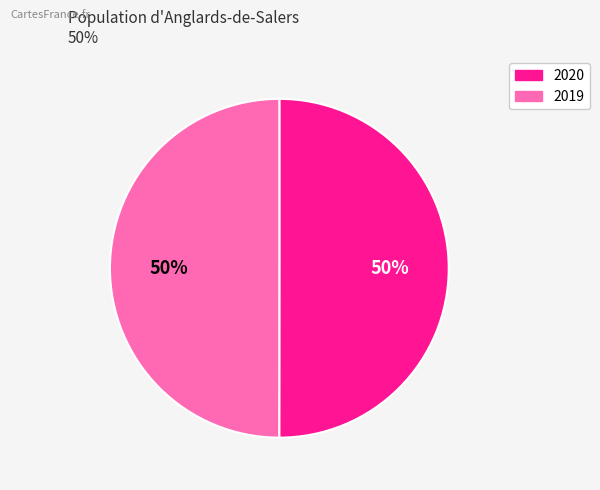

How many slices are in this pie chart?

2